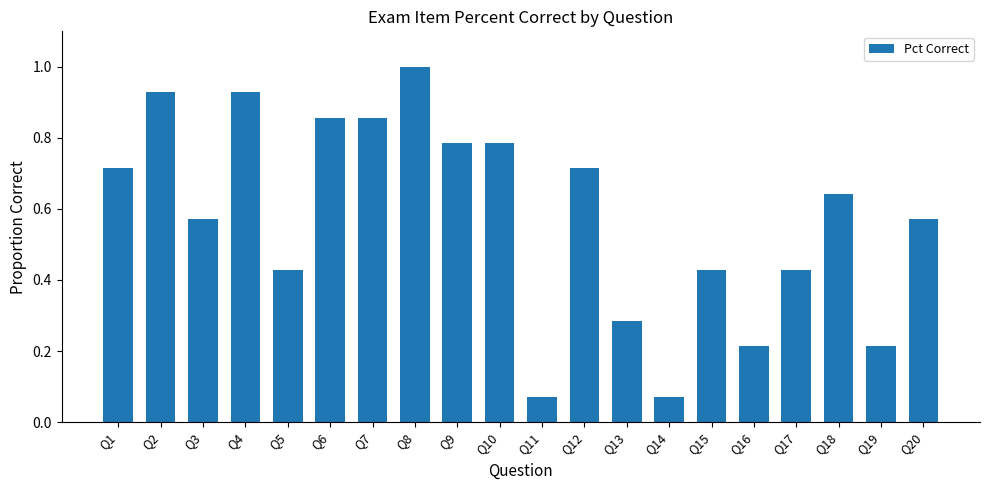

The chart shows a value of 1.0 at Q8. True or false?

True